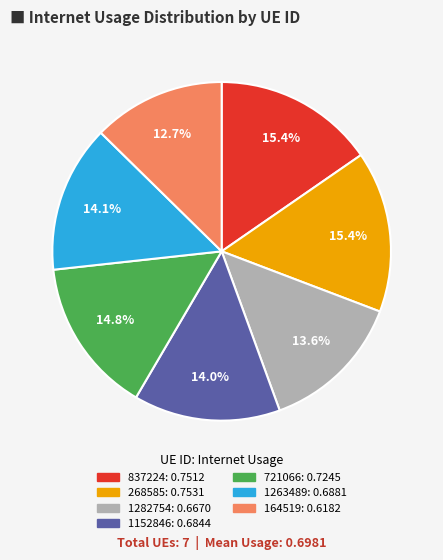

What portion of the pie excludes 1282754?

86.4%